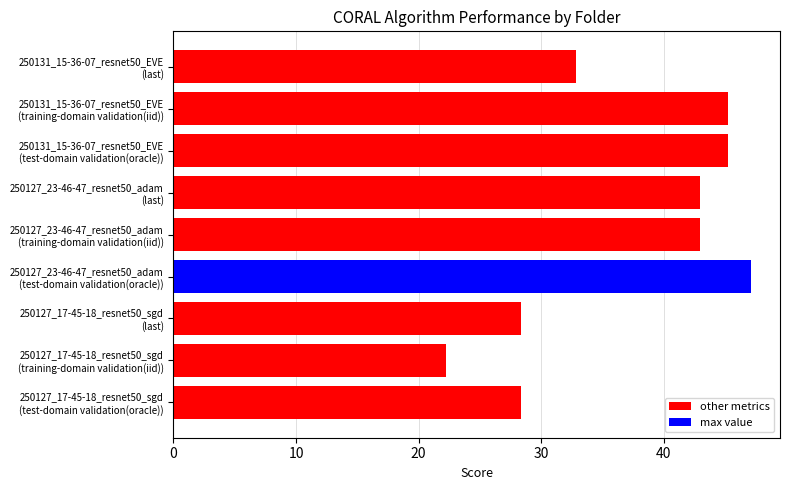

How many distinct data groups are displayed?

1